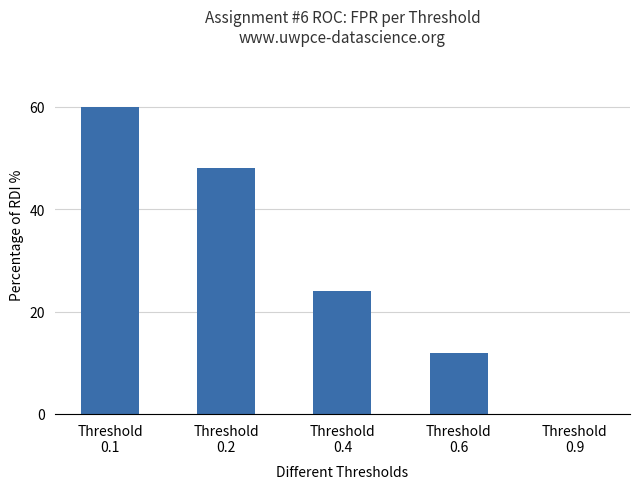

True or false: the data shows 23 at Threshold
0.9.

False